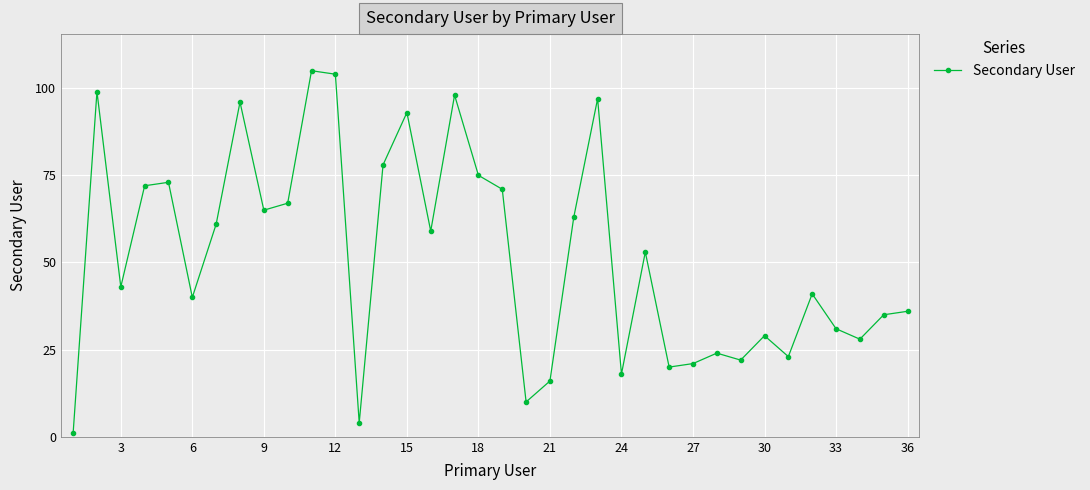

Does the chart display data point markers on the line(s)?

Yes